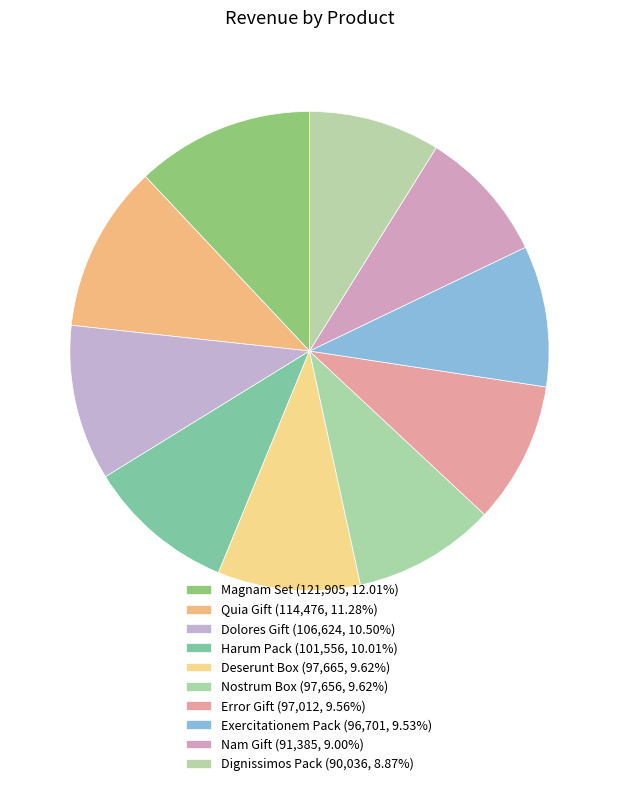

Does Deserunt Box account for over 50% of the chart?

No